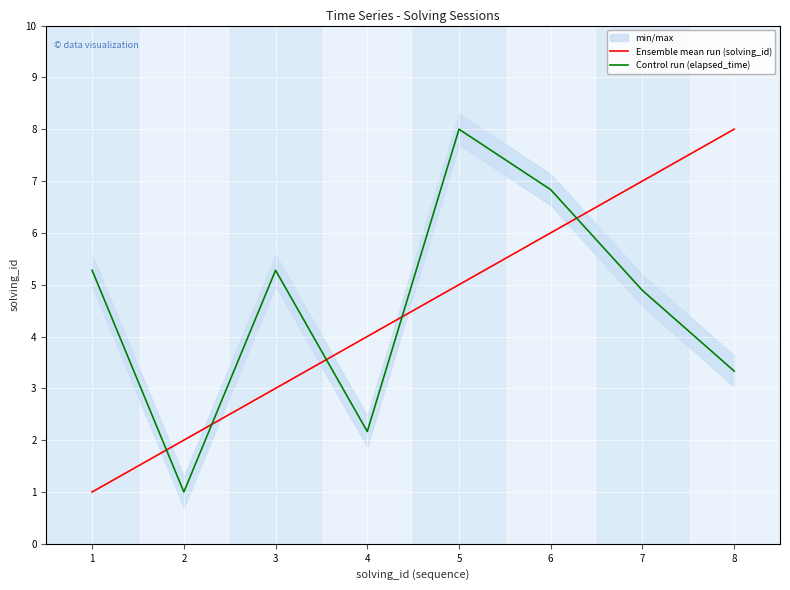

The Ensemble mean run (solving_id) series shows 0.6 at 2. True or false?

False